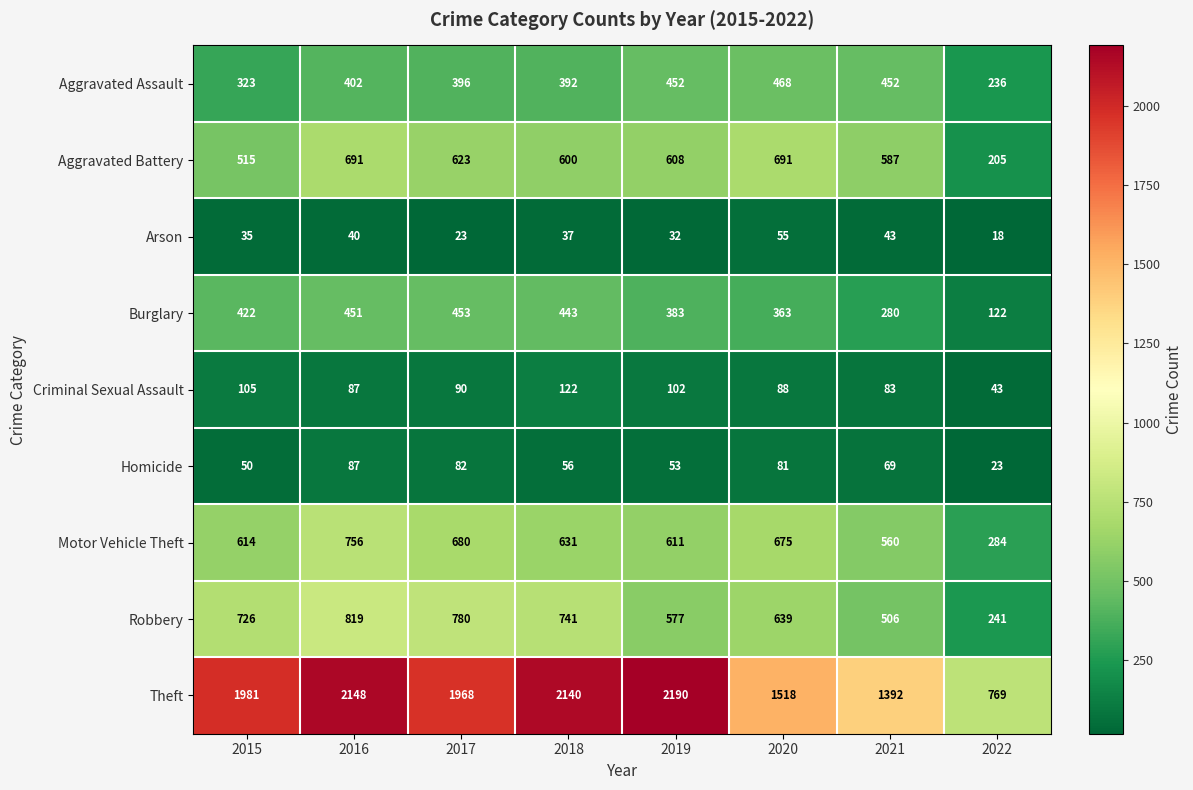

What is the spread (max minus min) of values at 2022?

751